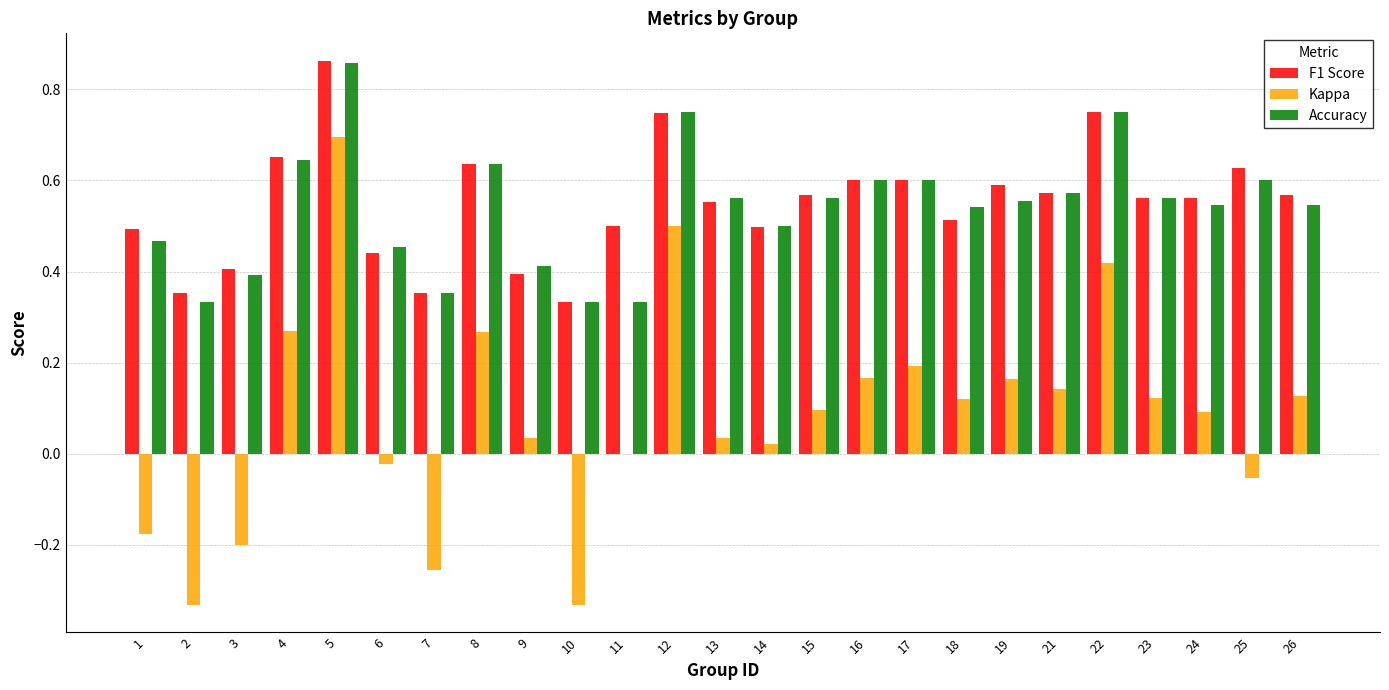

The Accuracy series shows 0.2 at 4. True or false?

False